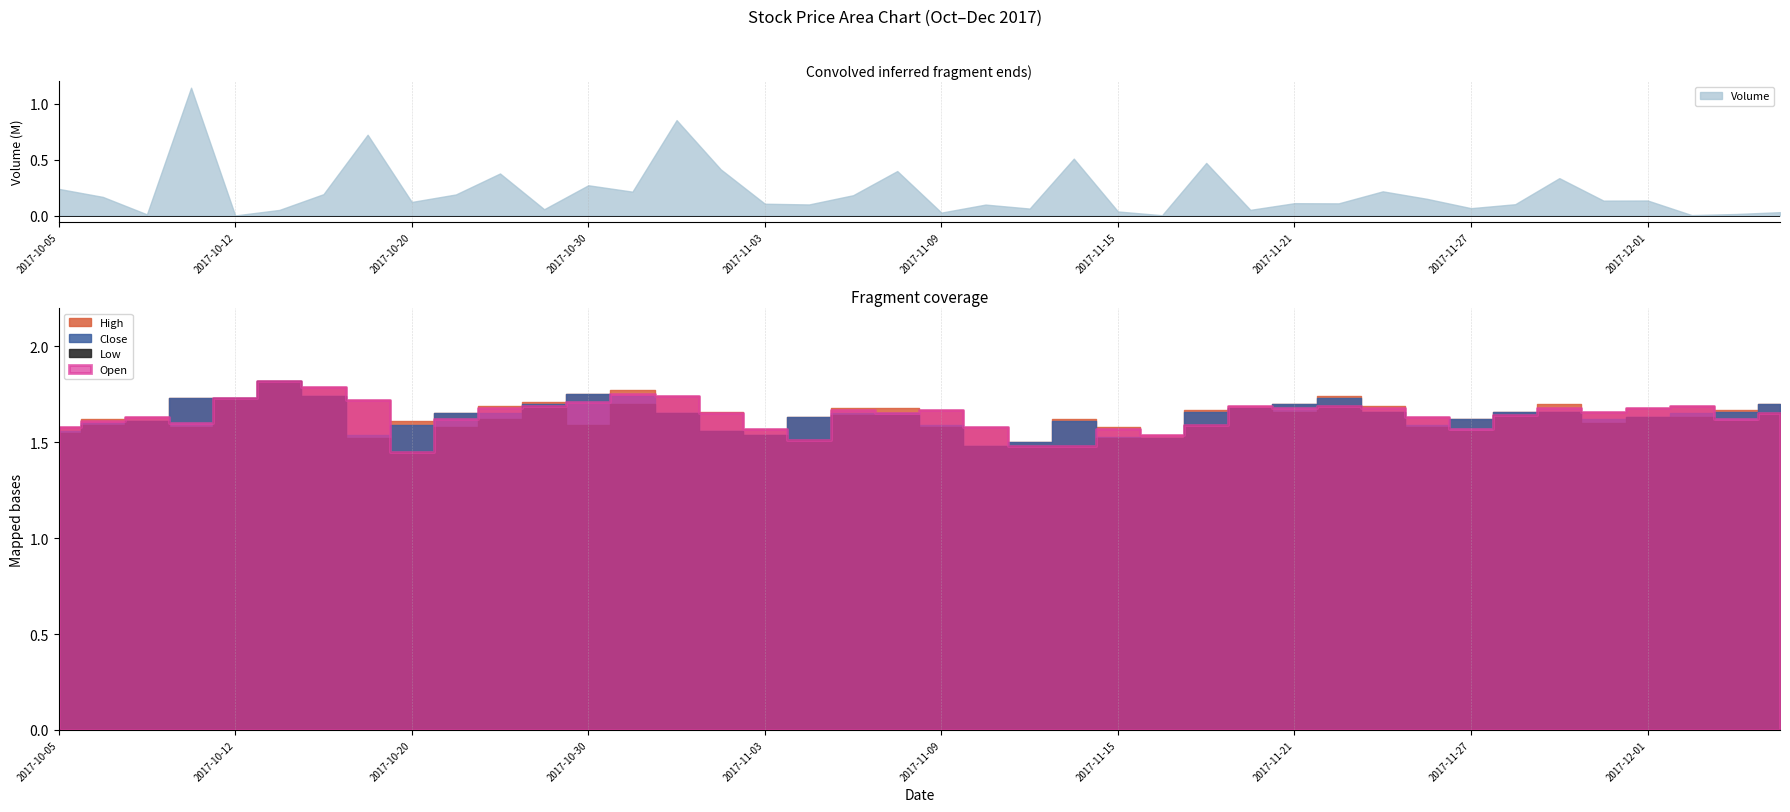

What are all the series names shown in the legend?

High, Close, Low, Open